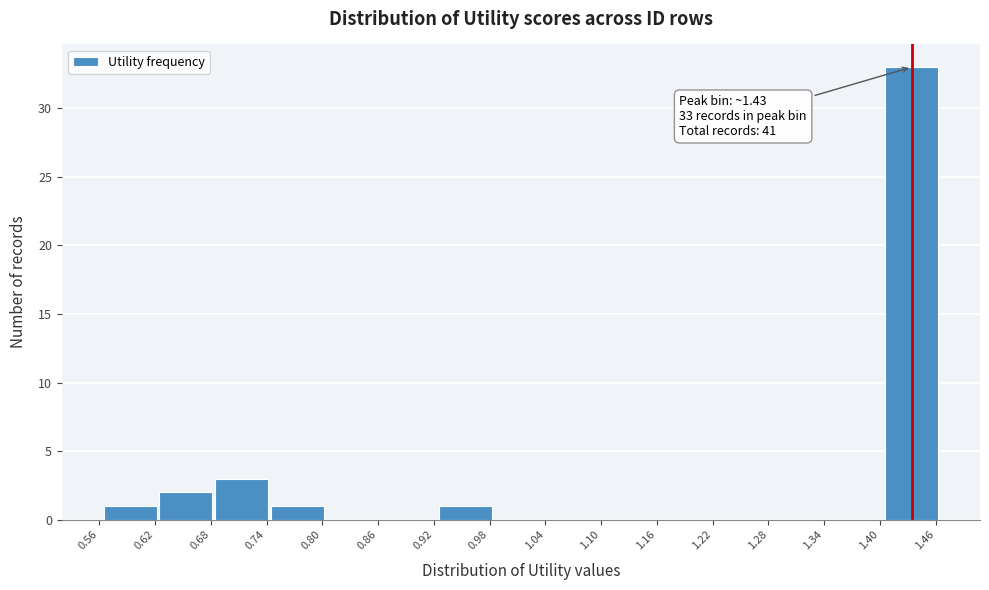

Over which range of the x-axis is the bar tallest?

1.40 to 1.46